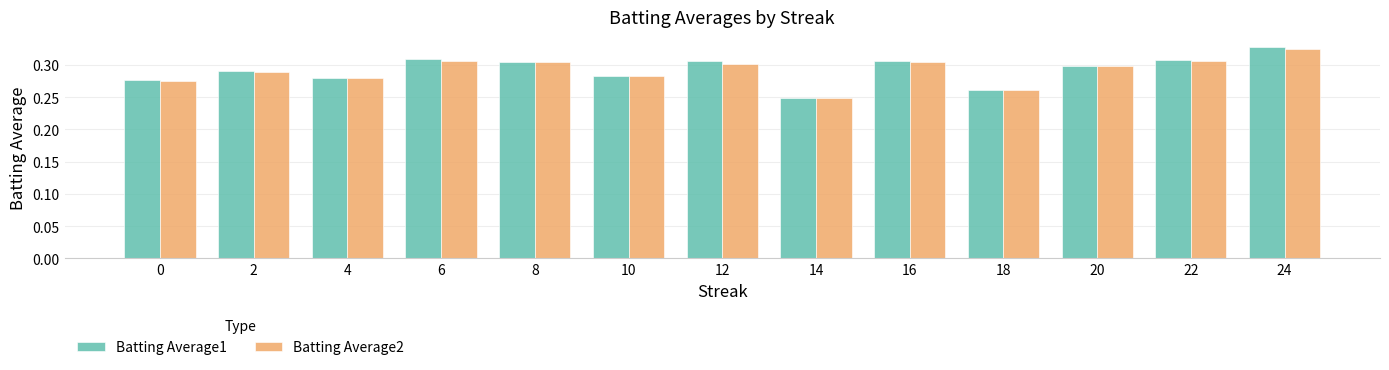

What is the sum of all Batting Average2 values?

3.8